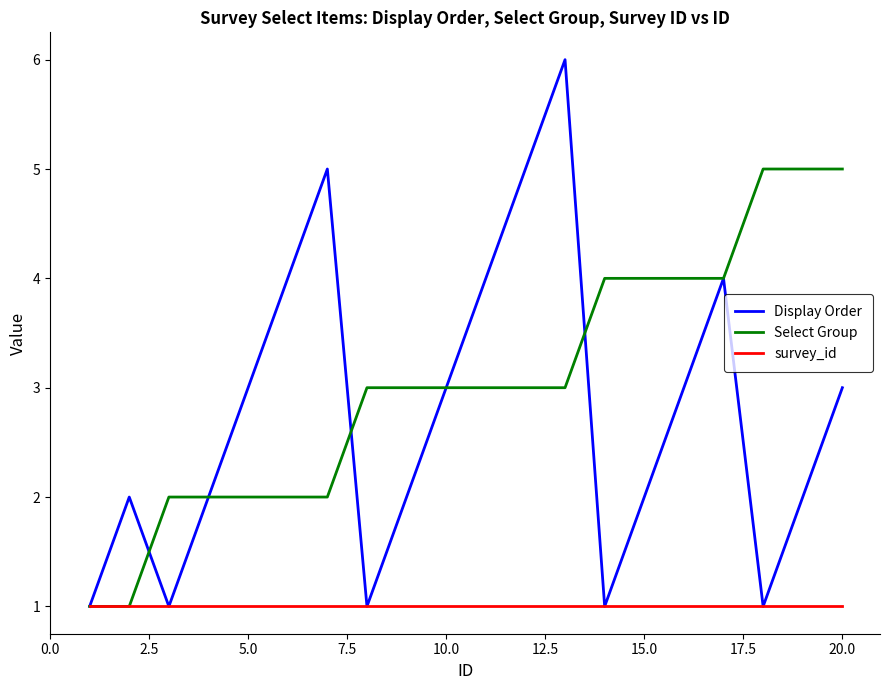

Which series has the largest total across all categories?

Select Group